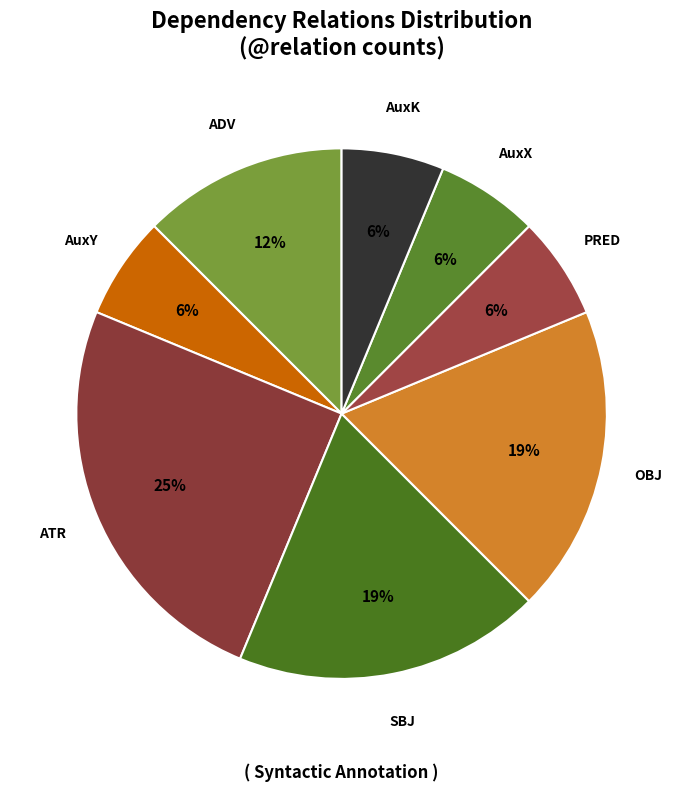

How many slices are in this pie chart?

8